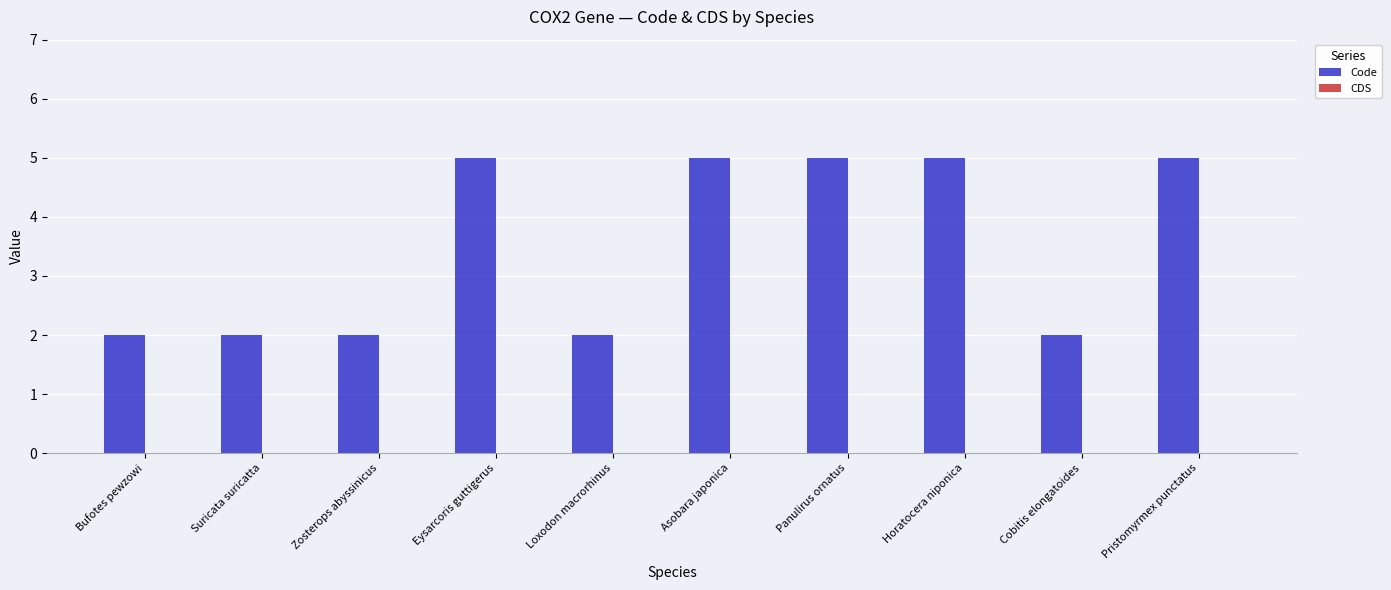

What is the value of the 6th bar from the left?

5